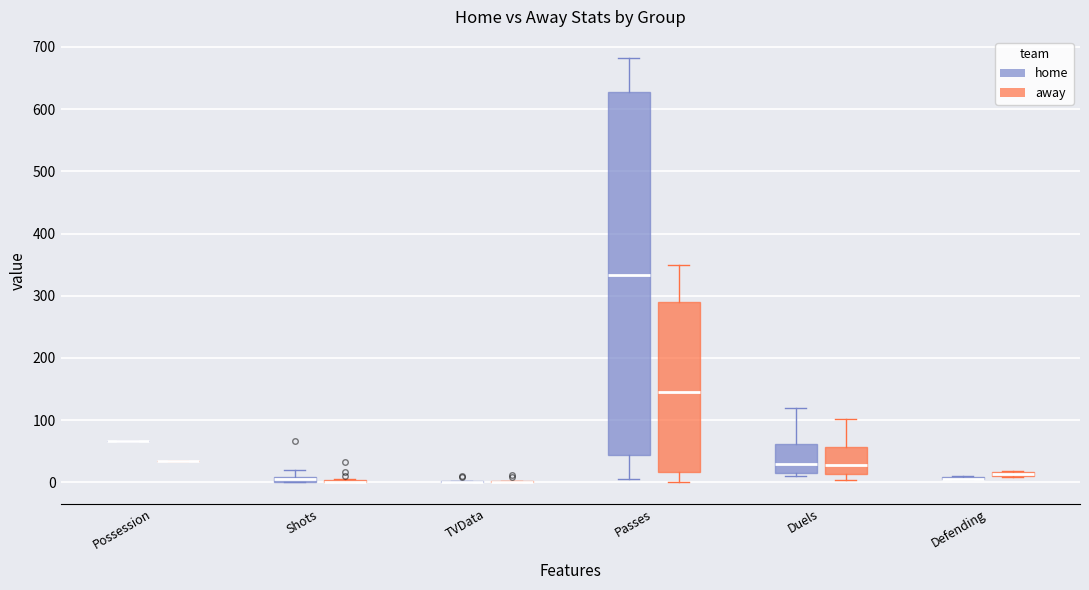

Which box is the tallest, from its lower edge to its upper edge?

Passes (home)